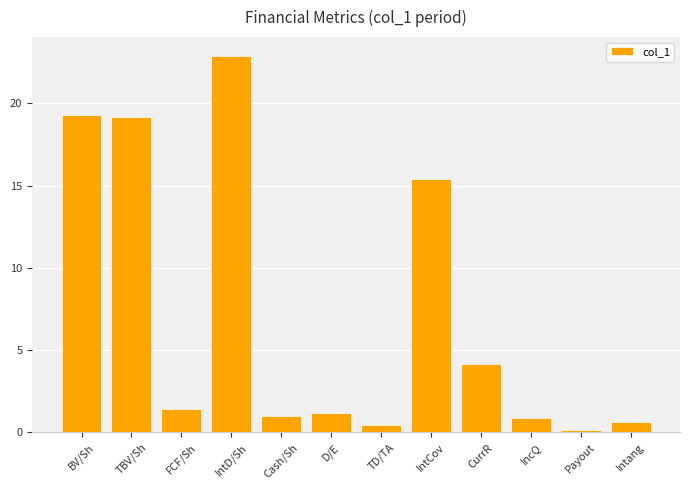

What is the sum of the values at TBV/Sh and Intang?

19.8